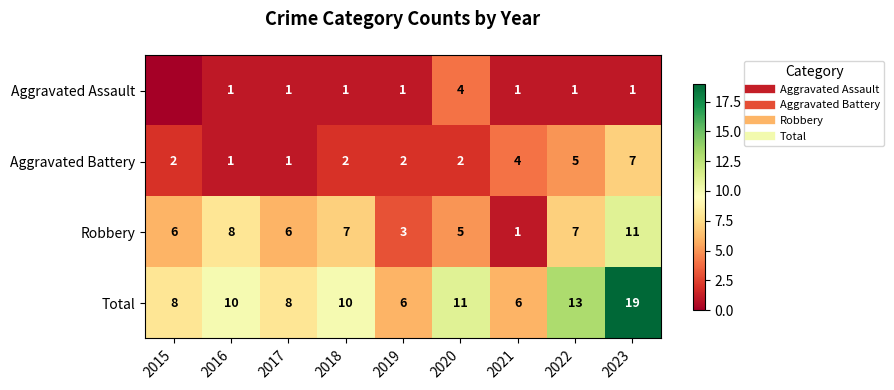

What value does the Robbery series have at 2015, to the nearest 10?

10